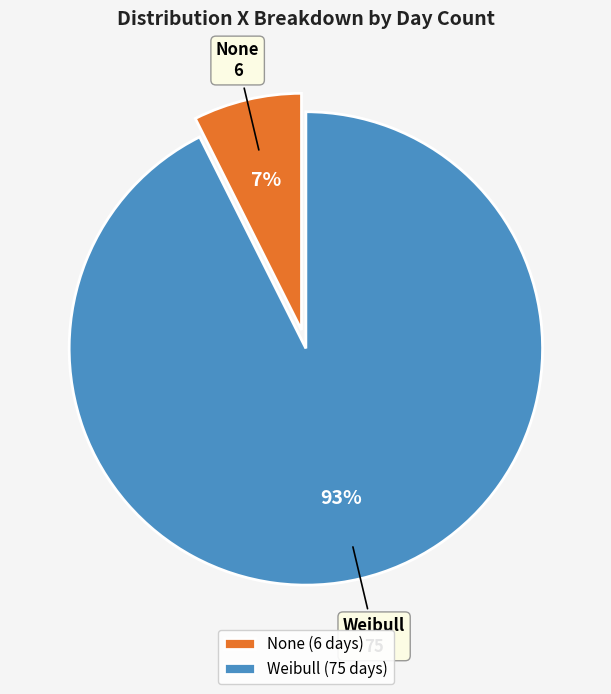

To the nearest percent, what is the average slice percentage?

50%